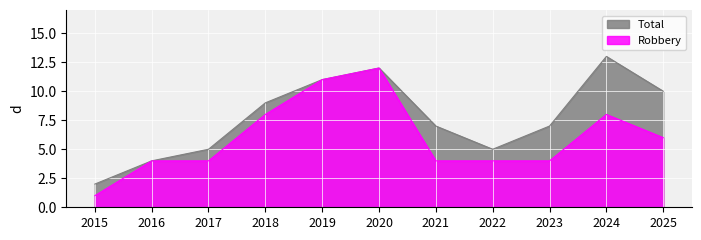

What is the difference between the highest and lowest values at 2015?

1